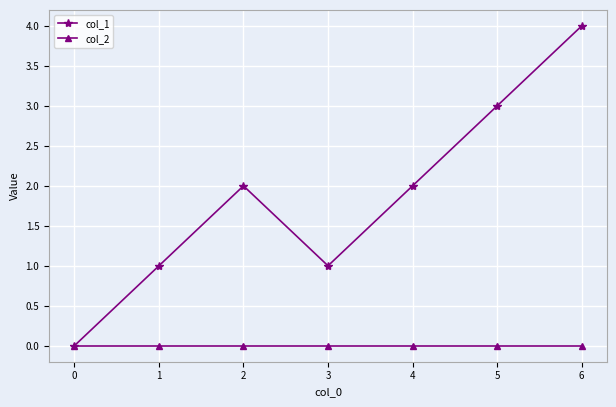

Which series has the largest total across all categories?

col_1